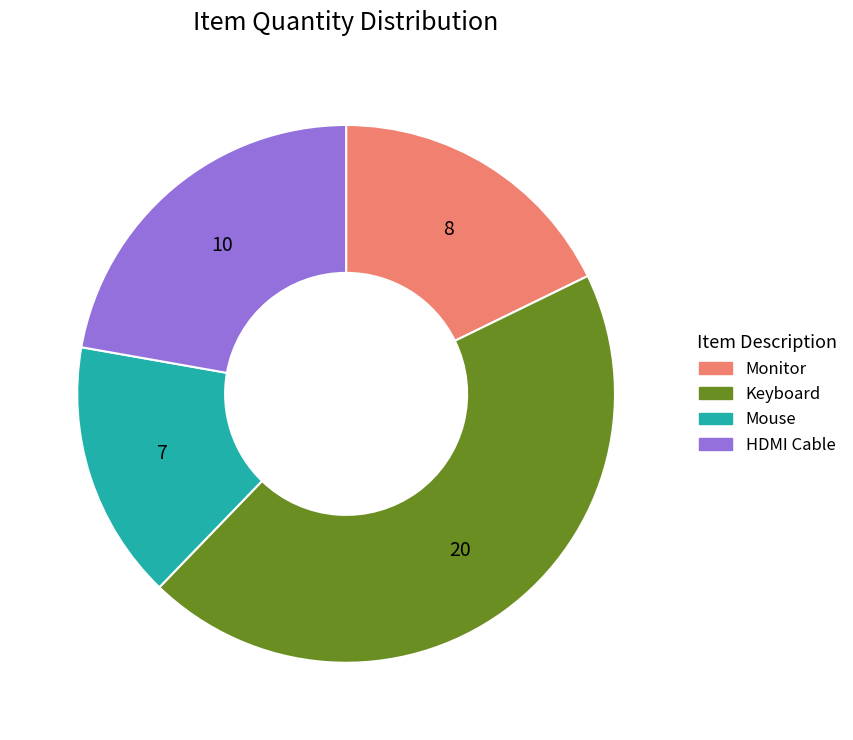

Approximately how many times larger is the value at Mouse compared to Monitor?

0.9